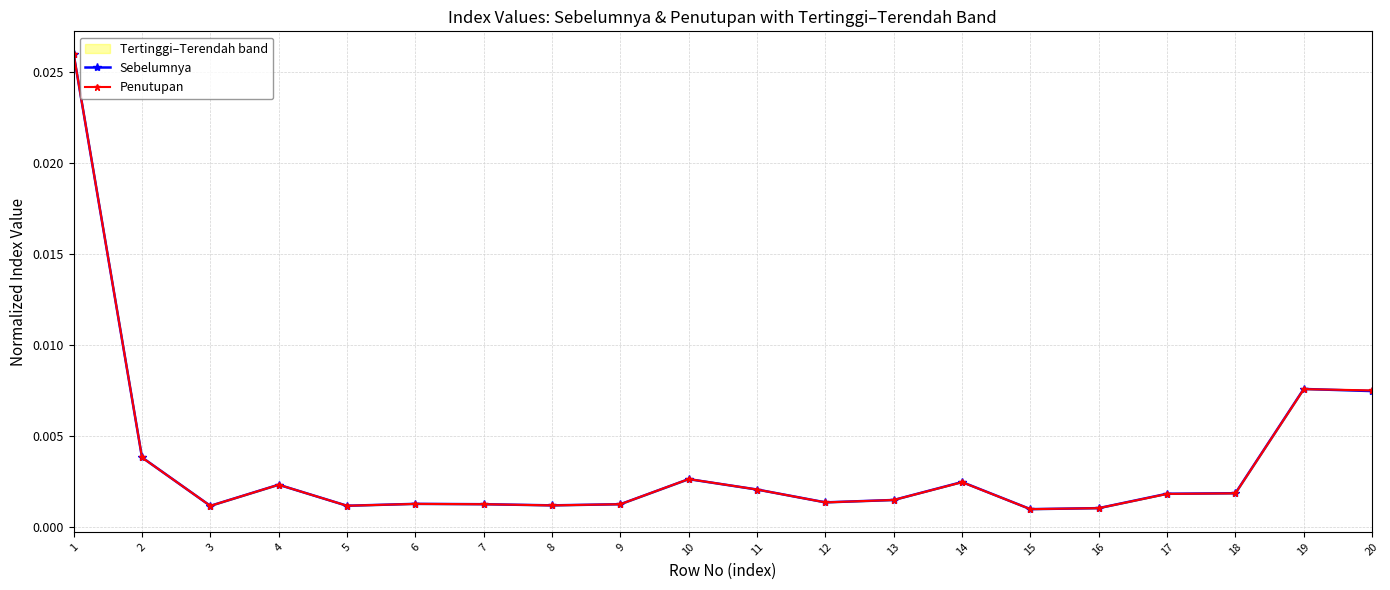

What are all the series names shown in the legend?

Sebelumnya, Penutupan